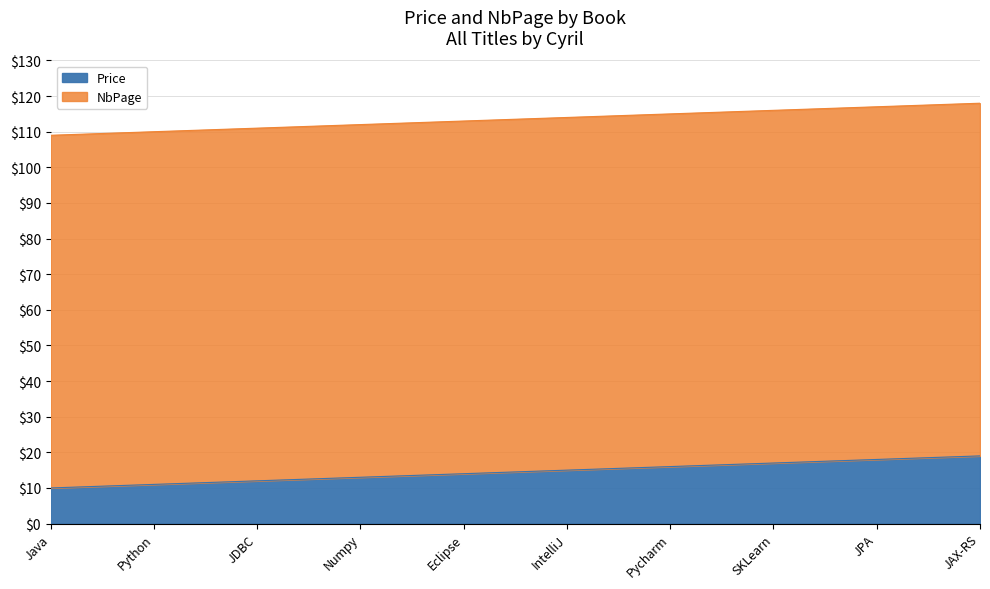

What is the change in value from Python to JAX-RS?

+8